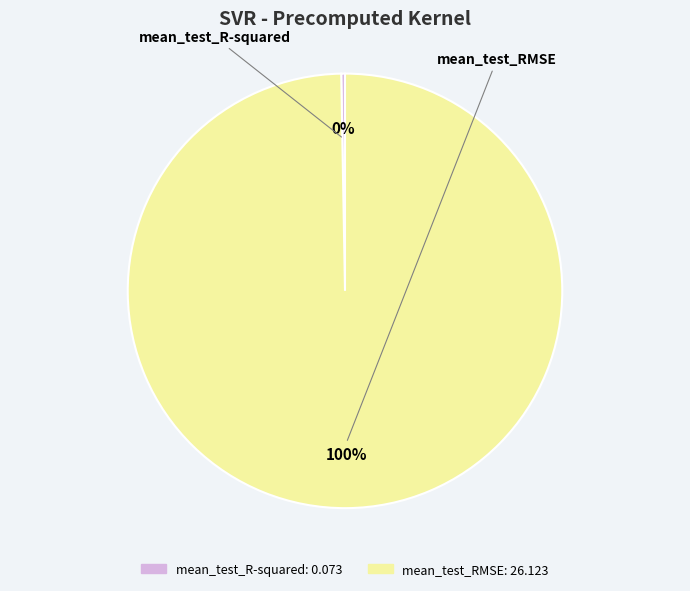

What is the smallest slice in the pie chart?

mean_test_R-squared